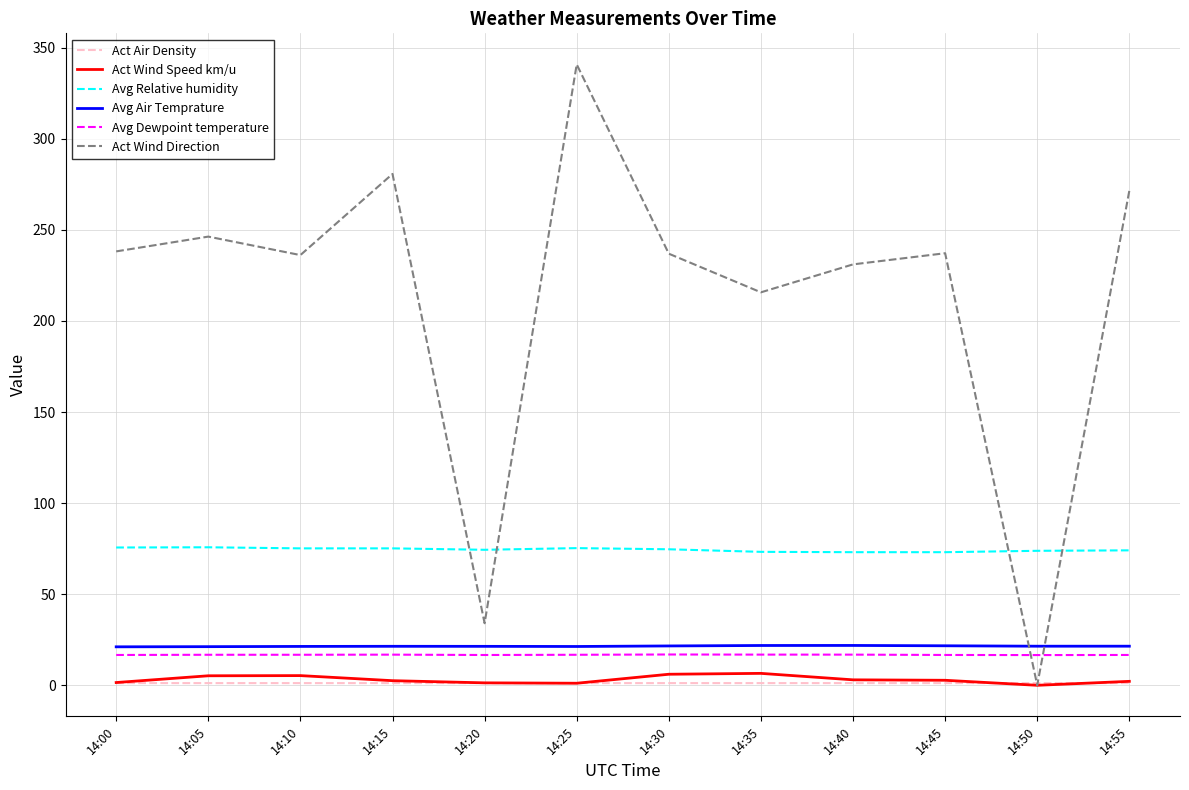

What is the highest value of the Avg Air Temprature series?

21.9